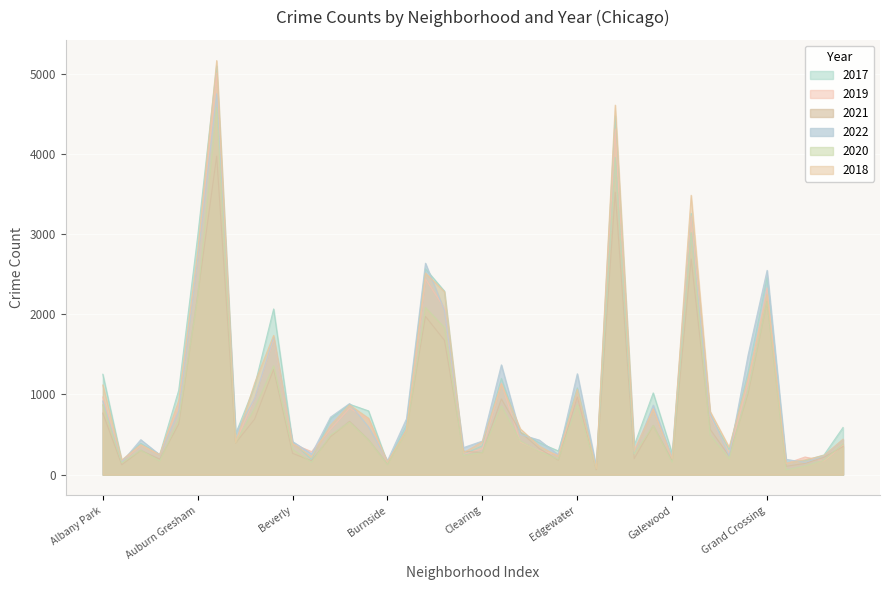

How many series are shown in this chart?

6